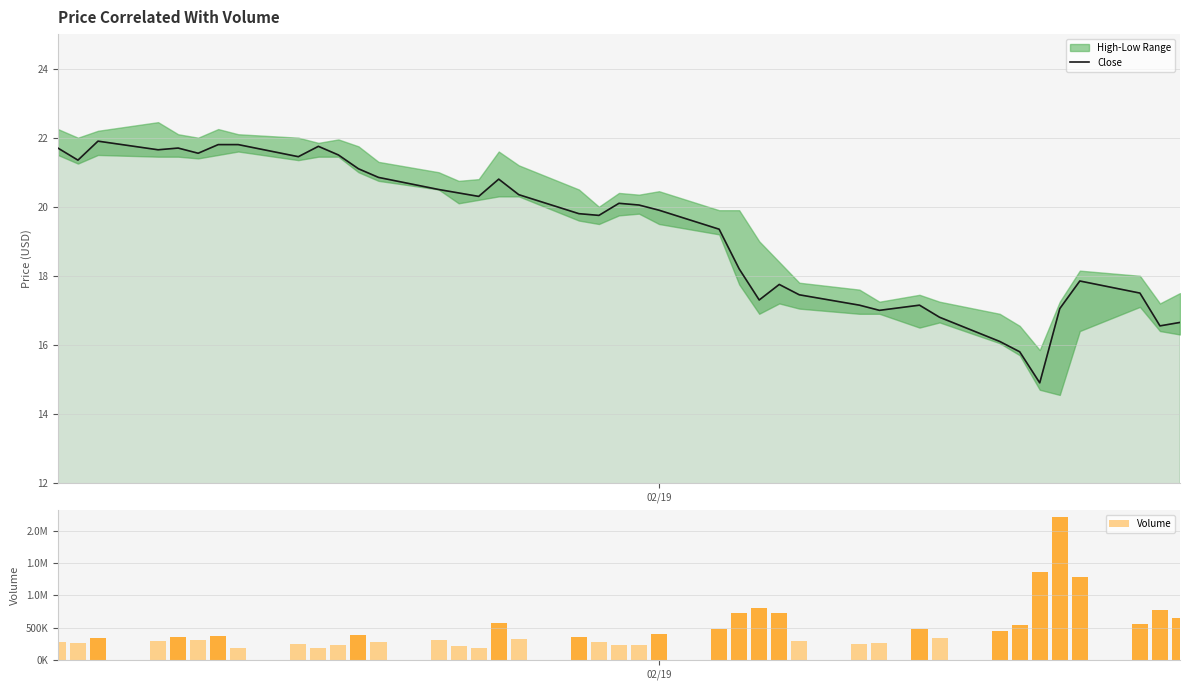

What is the minimum value for Close?

14.9